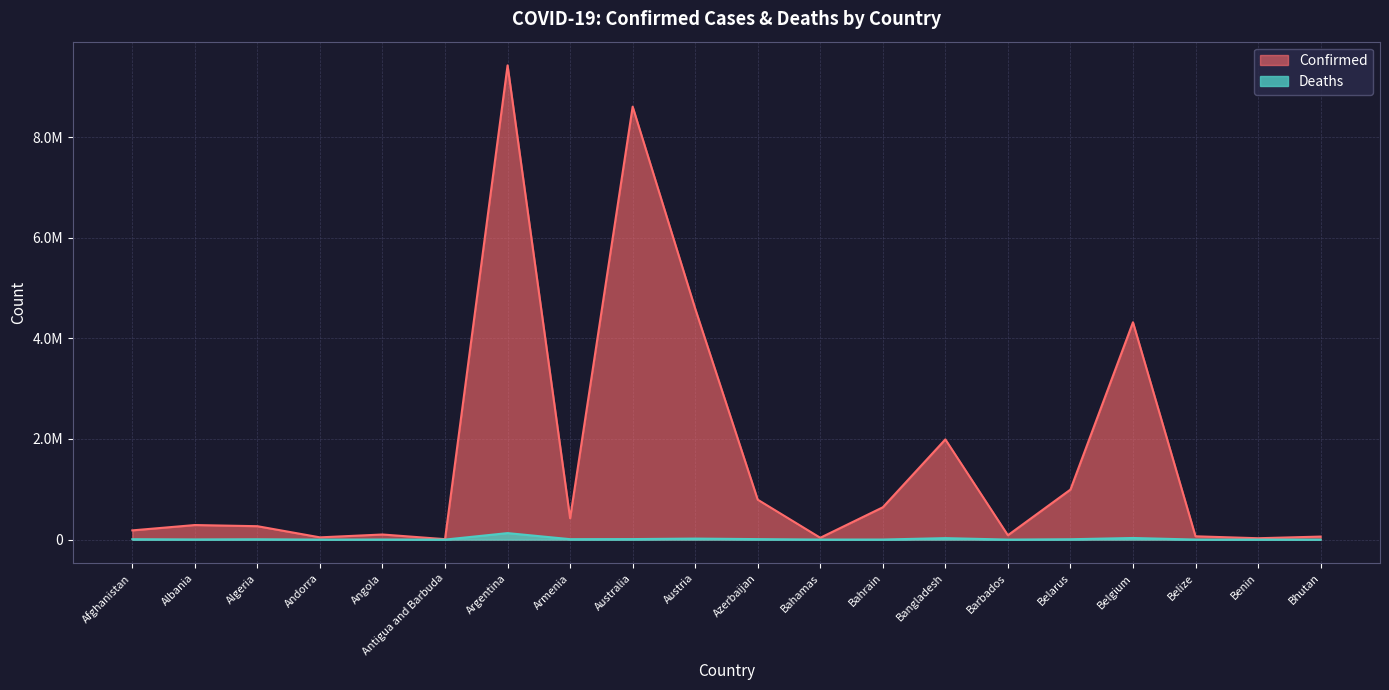

What is the lowest value of the Confirmed series?

8686